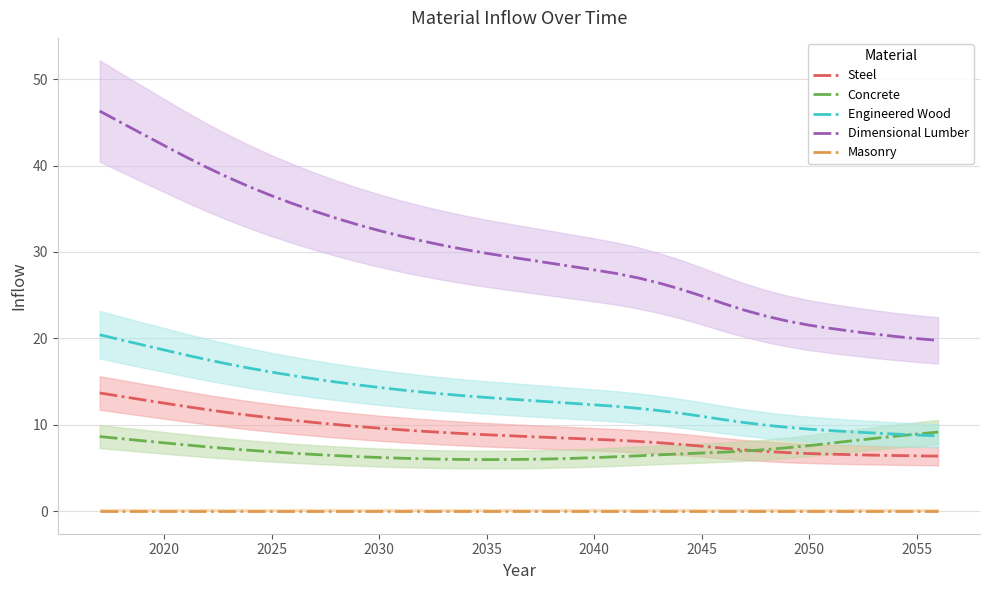

True or false: Dimensional Lumber and Masonry cross at least once.

False